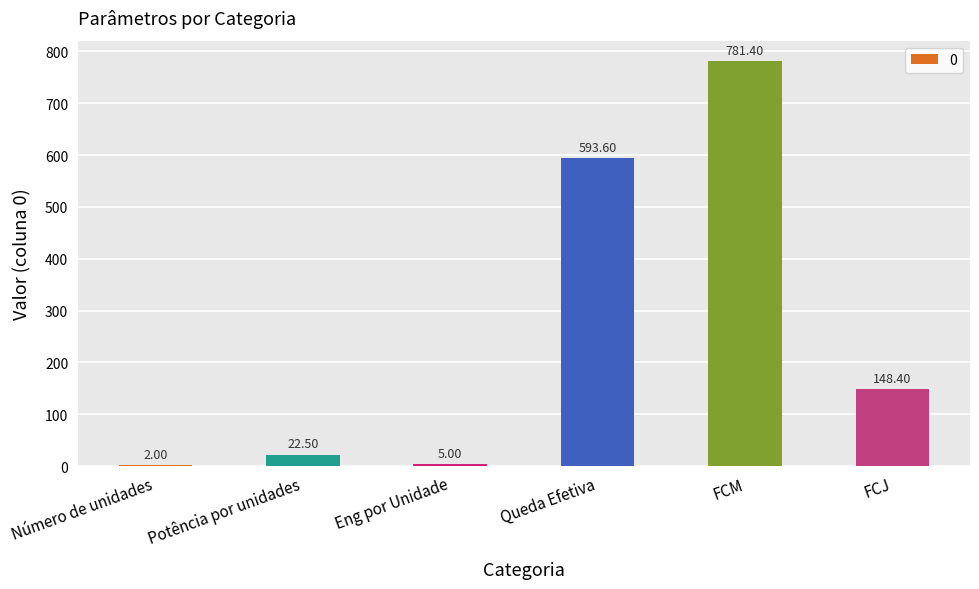

Which category has the highest value across all series?

FCM